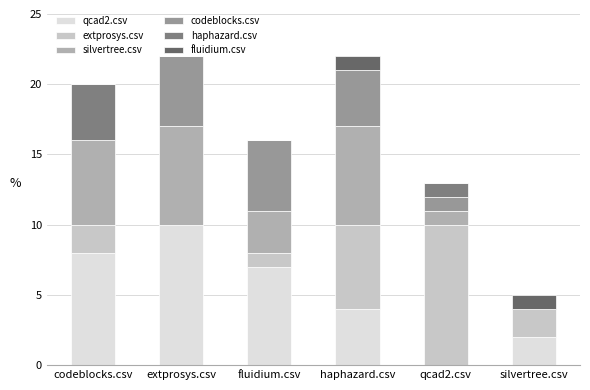

How many qcad2.csv values are between 2 and 8?

4